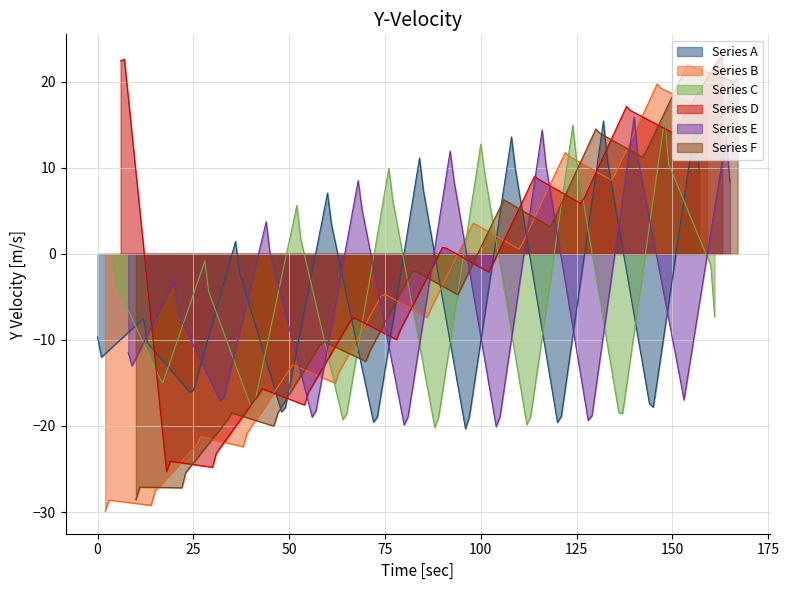

What is the maximum value for Series A?

15.4